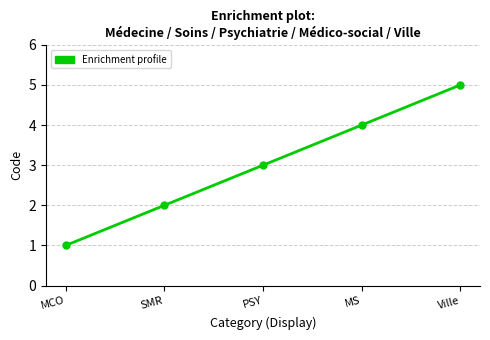

Reading right to left, what are all the values shown in this chart?

Ville=5	MS=4	PSY=3	SMR=2	MCO=1